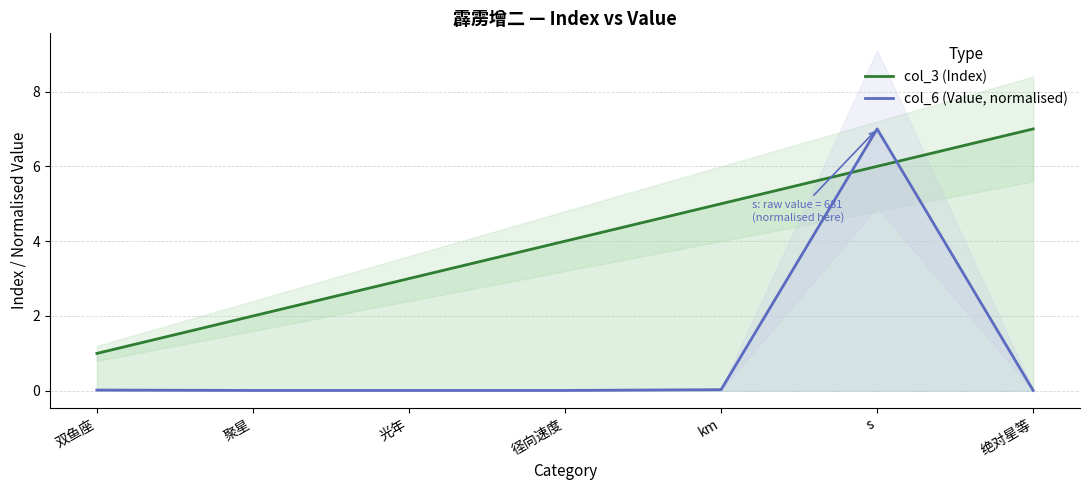

What is the minimum value for col_3 (Index)?

1.0